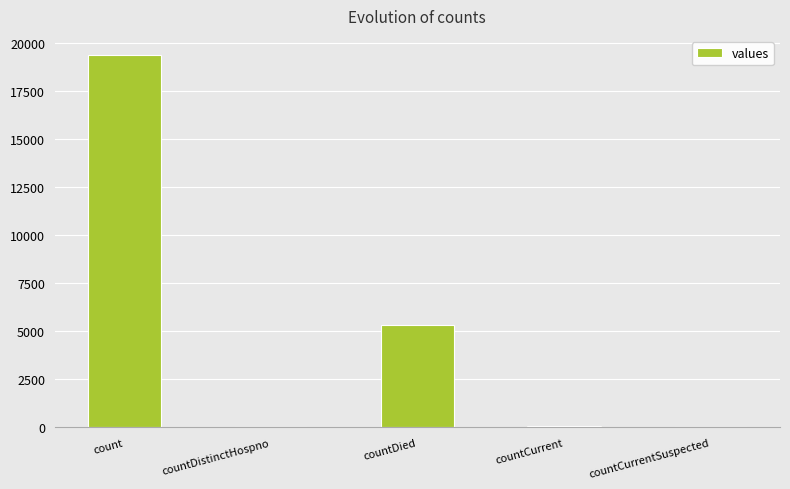

How many data points does each series have?

5